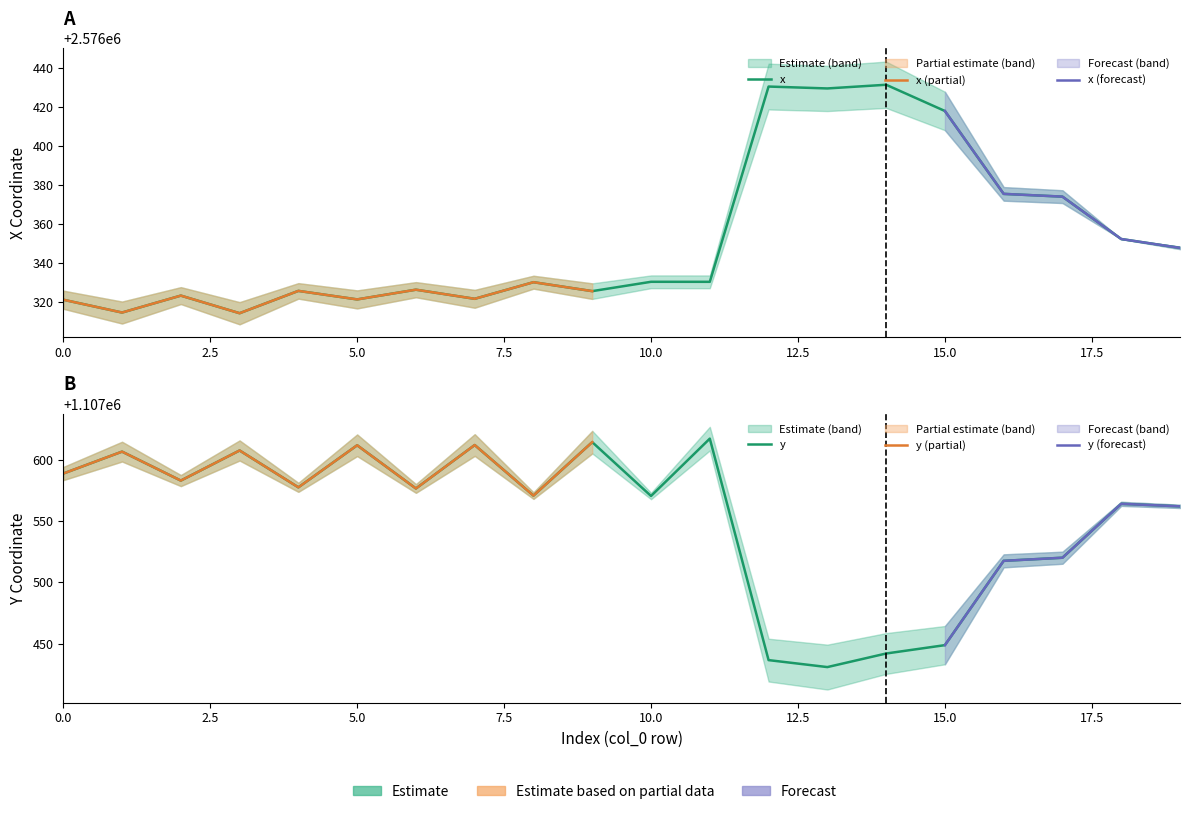

What is the value of the y point at the 13th from the left?

1107436.7